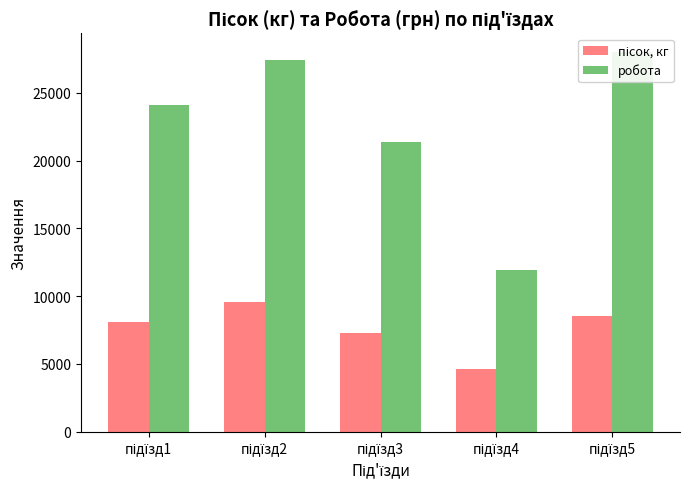

How many bars are there in each group?

2